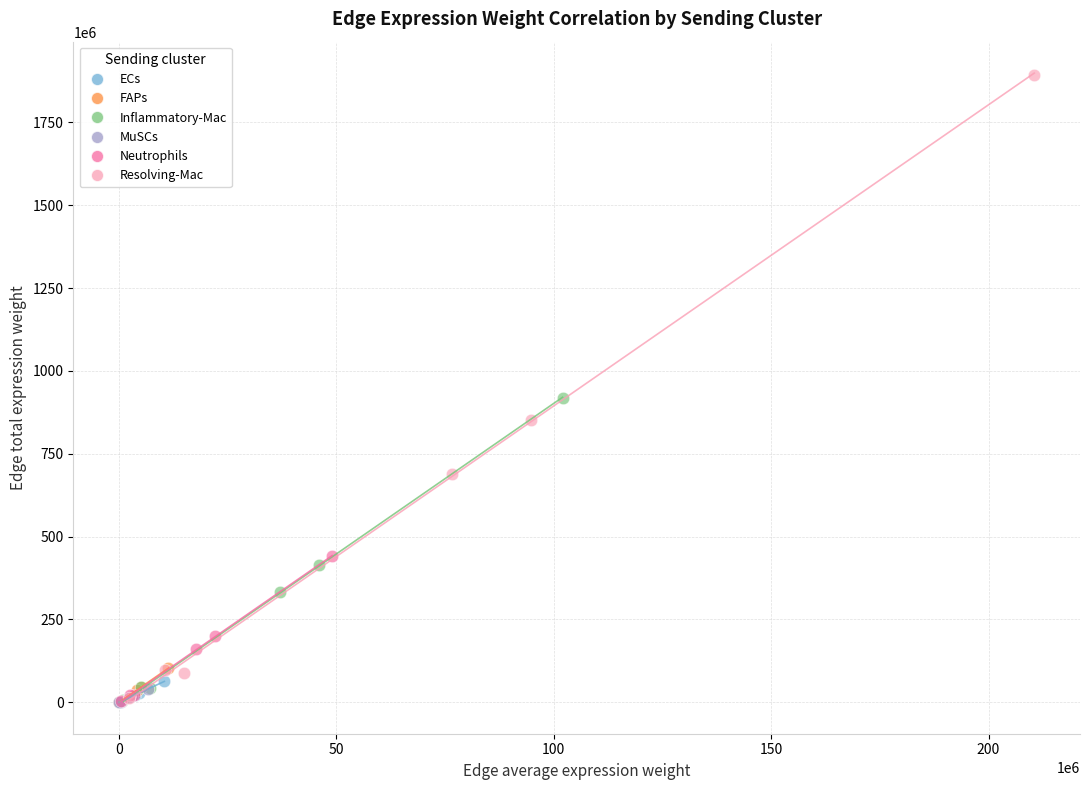

Which series has the largest Y range (max minus min)?

Resolving-Mac